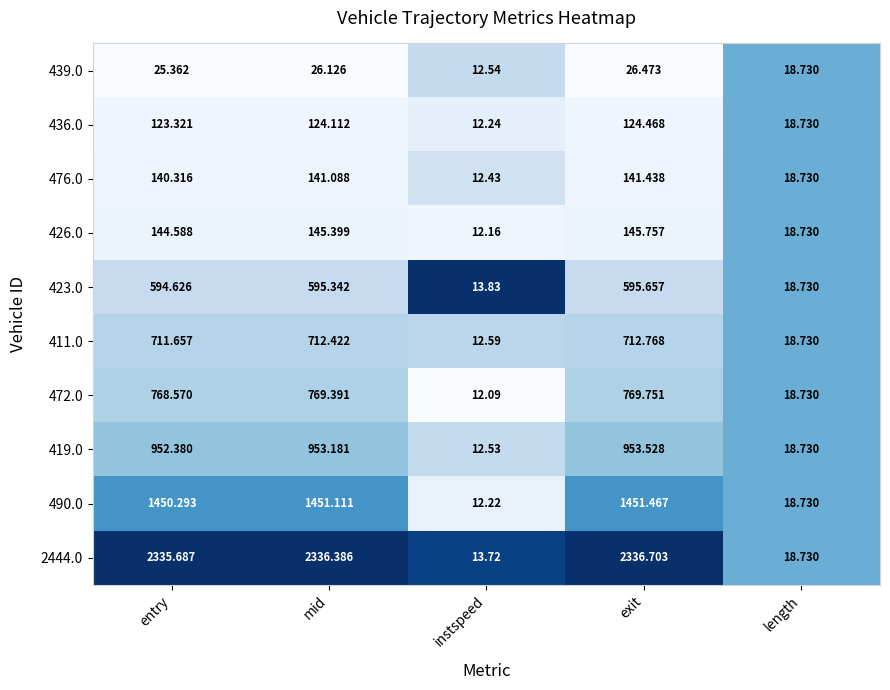

How many data points in 472.0 are above 768?

3